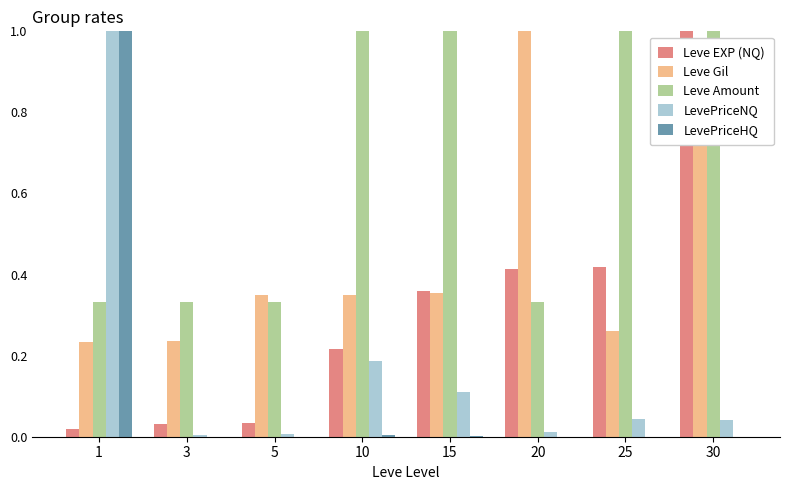

Does the chart contain stacked bars?

No